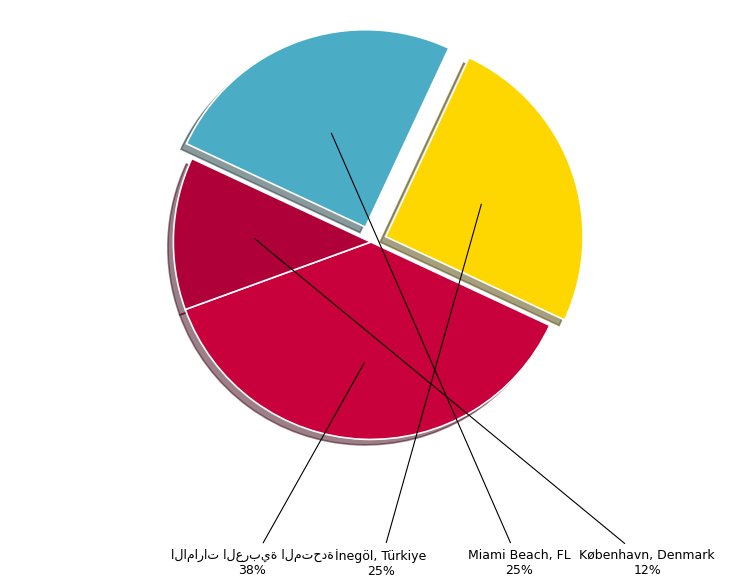

To the nearest percent, what is the average slice percentage?

25%